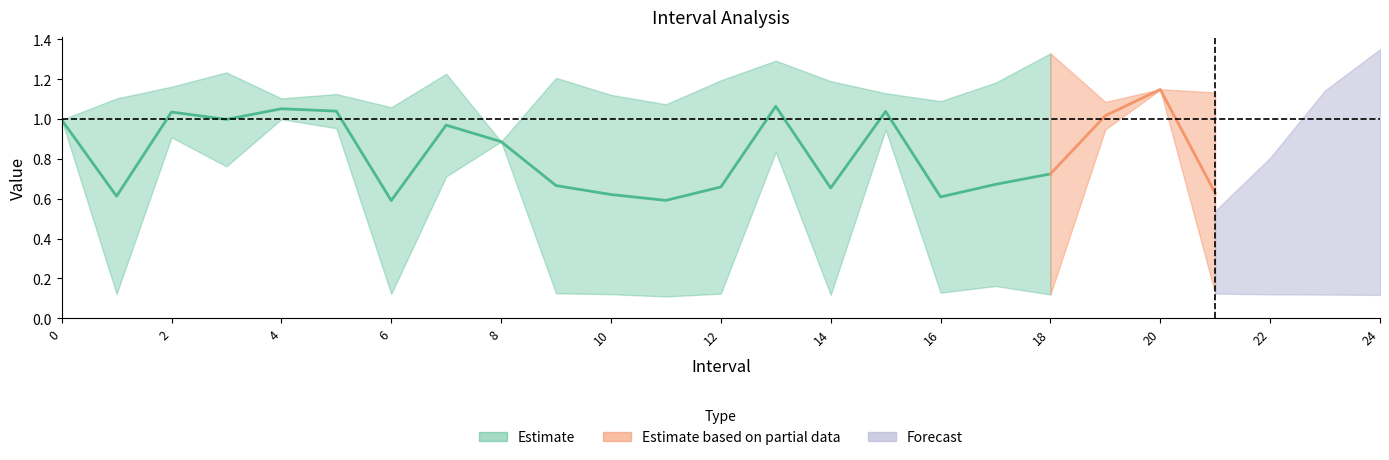

At 10, list the series in order from largest to smallest.

Zmax, q_value, Zmin